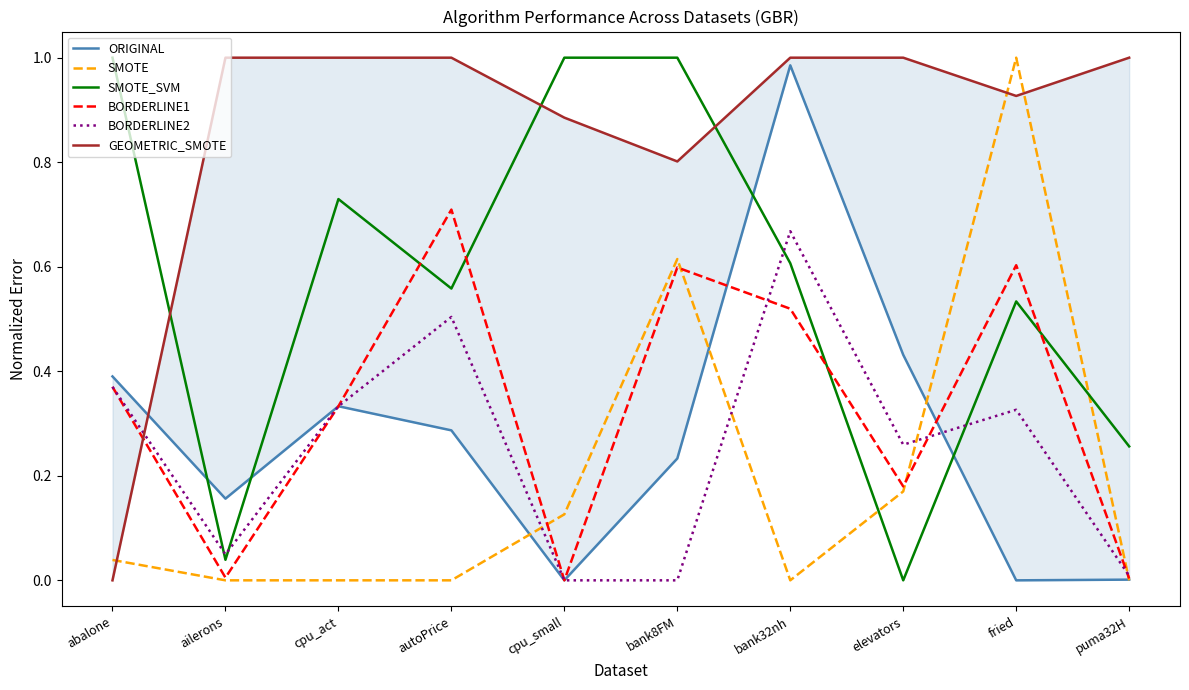

What is the approximate value of SMOTE at cpu_small?

0.1